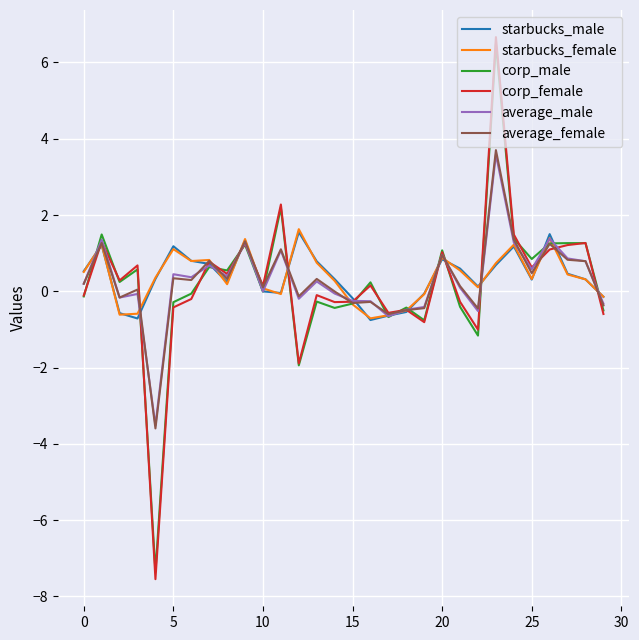

Which series has the largest range (max minus min)?

corp_female